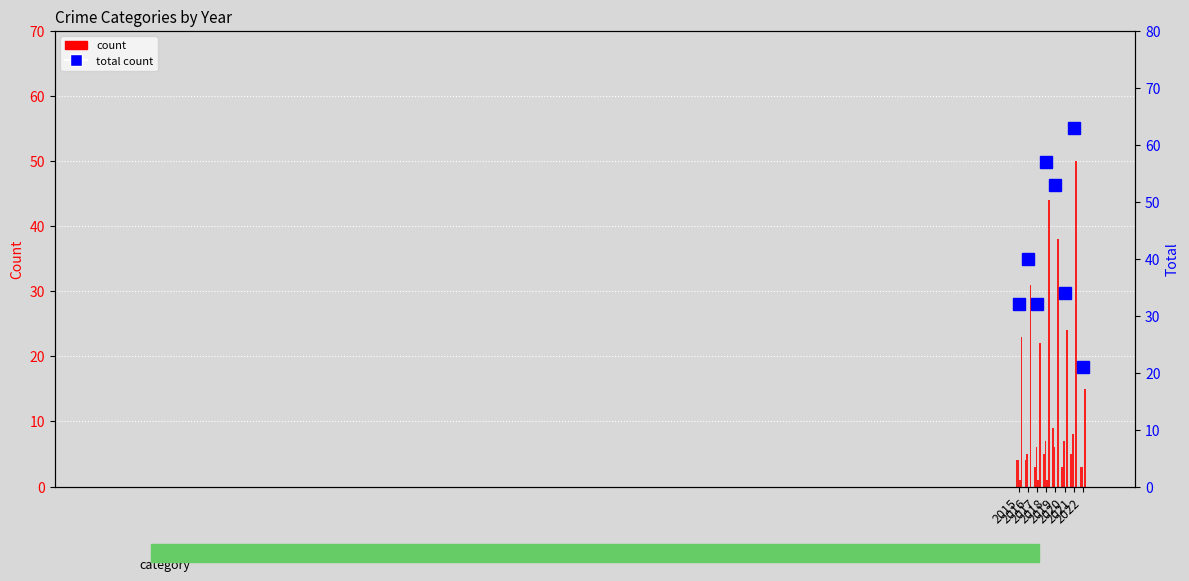

The value of Total count at 2020 is 46. True or false?

False